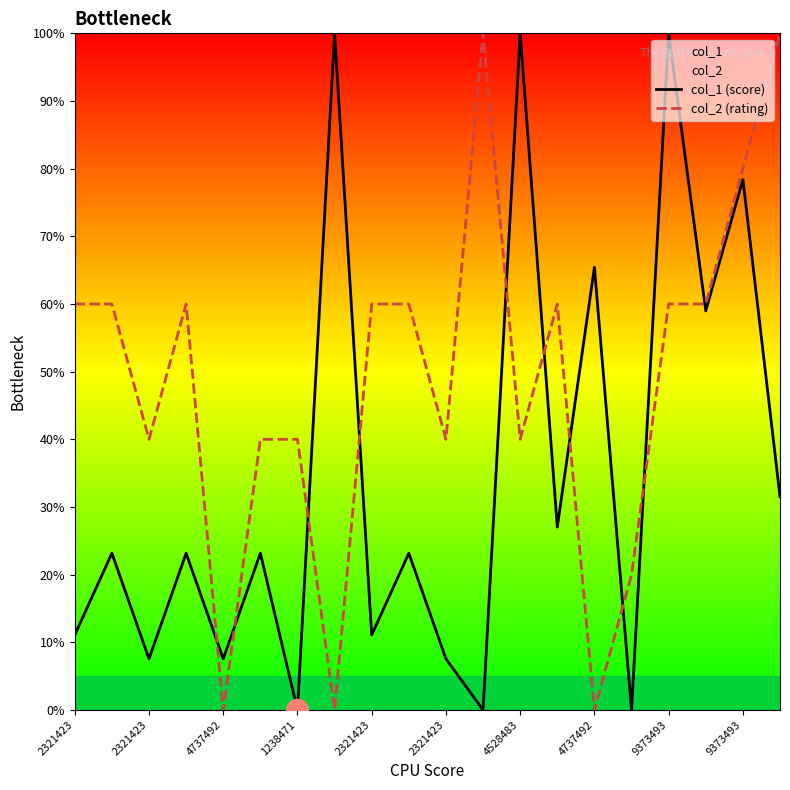

In col_2 (rating), how many points are lower than both neighbors (excluding endpoints)?

6